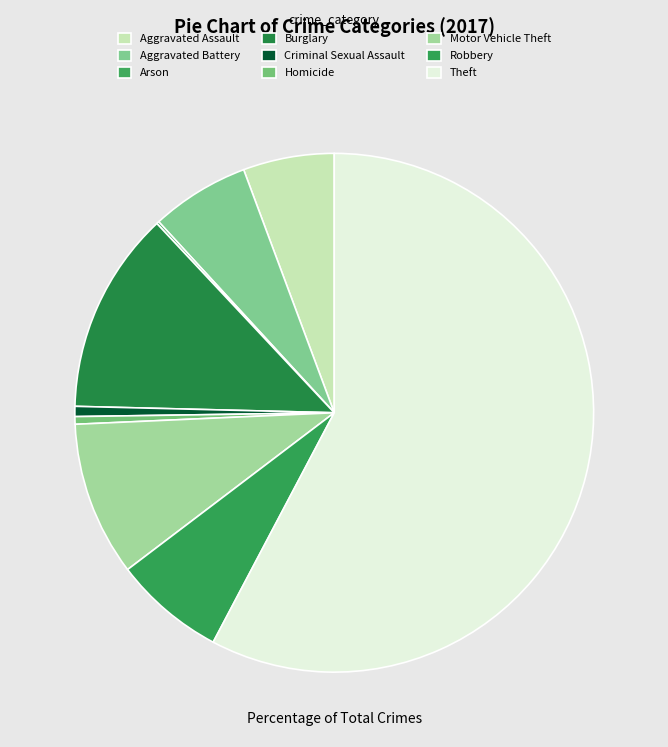

Which slice is the largest?

Theft